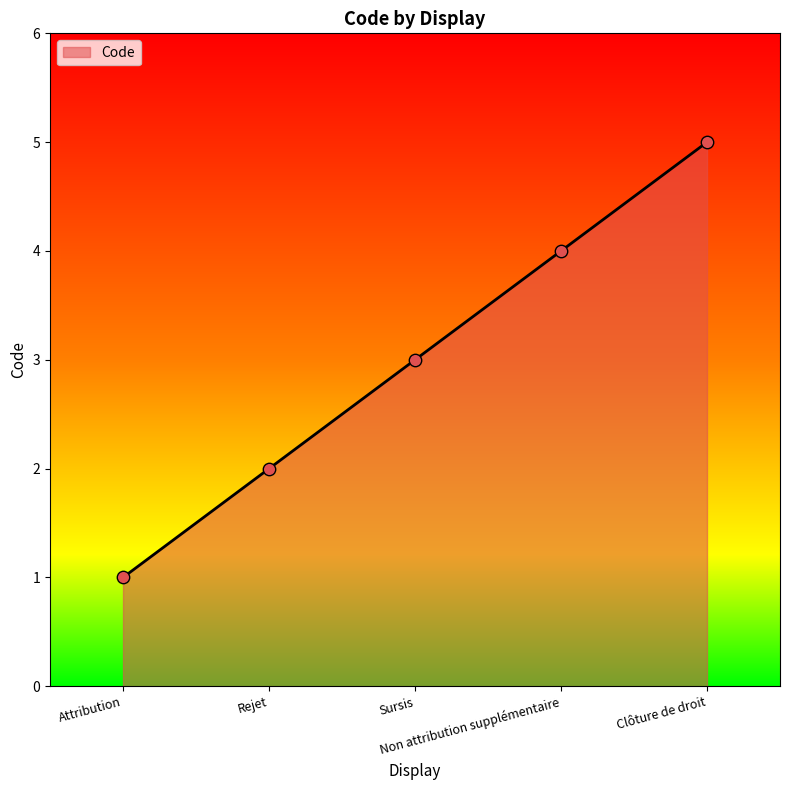

What is the change in value from Attribution to Non attribution supplémentaire?

+3